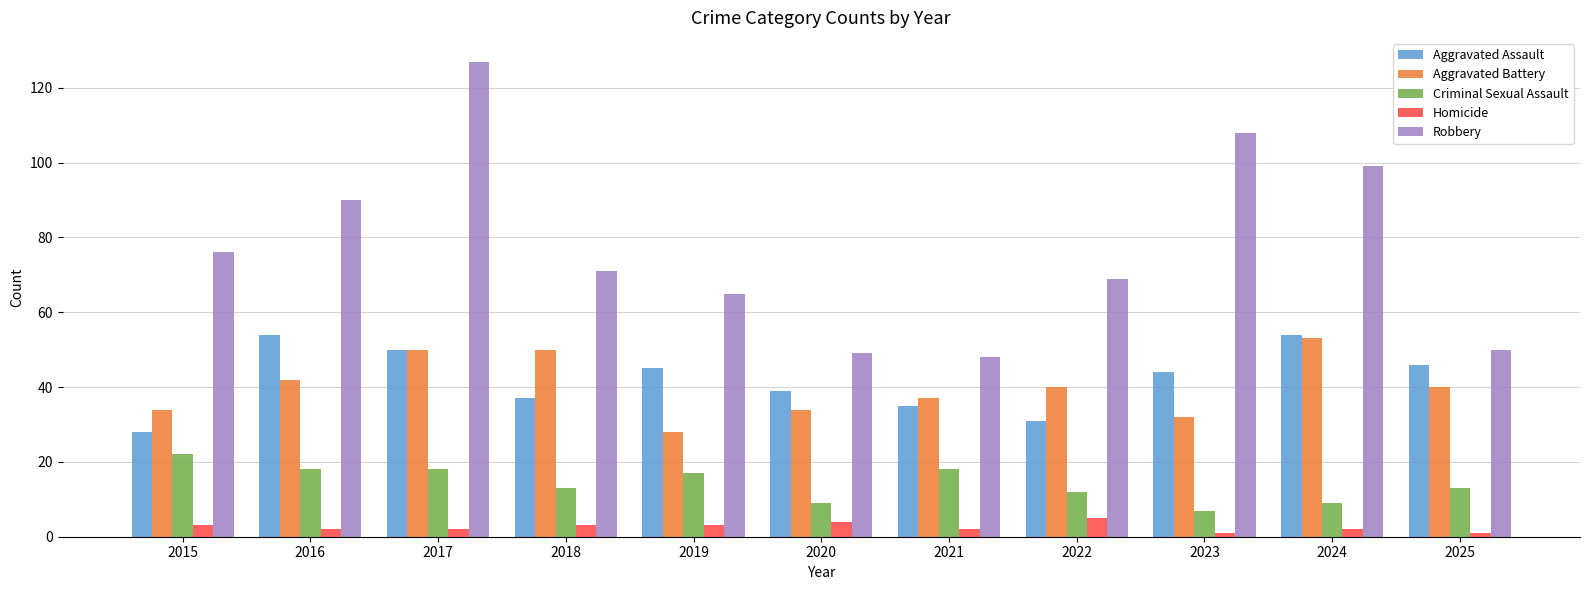

How many bars are there in total?

55